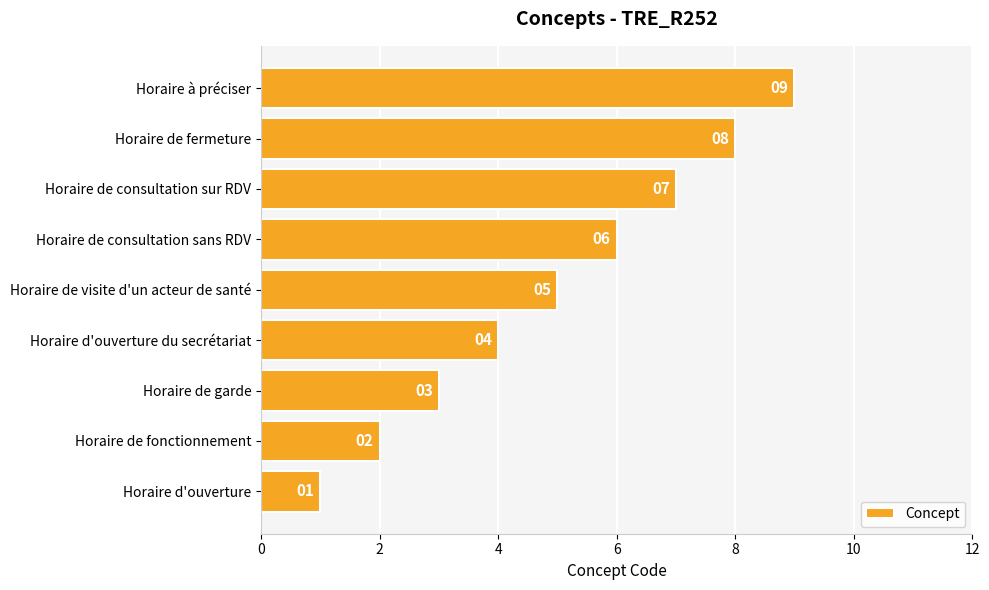

Which has a higher value, Horaire à préciser or Horaire de garde?

Horaire à préciser